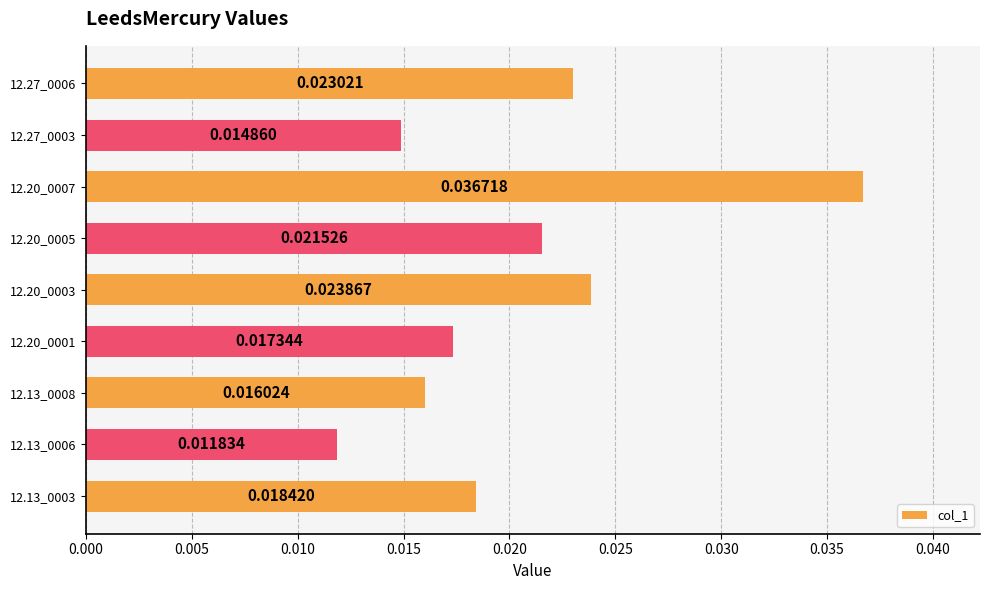

List the labels in order of value, smallest first.

12.13_0006, 12.27_0003, 12.13_0008, 12.20_0001, 12.13_0003, 12.20_0005, 12.27_0006, 12.20_0003, 12.20_0007